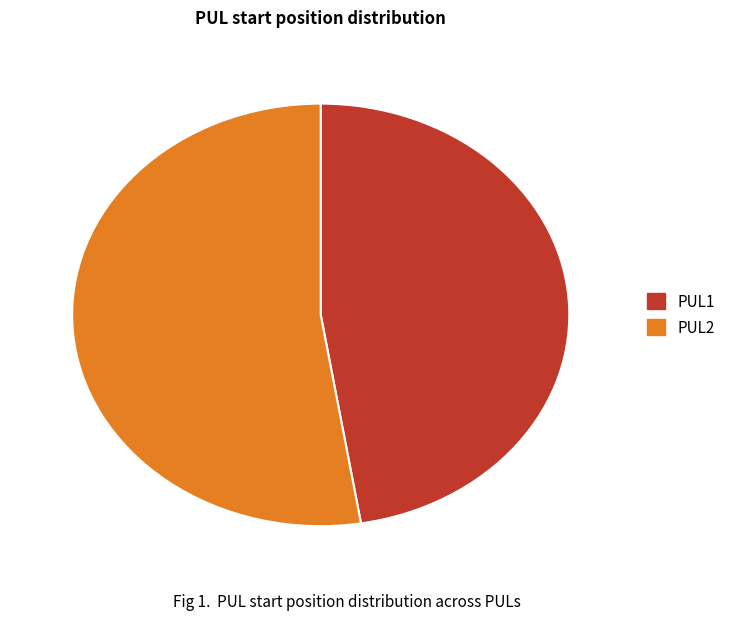

What is the majority slice?

PUL2